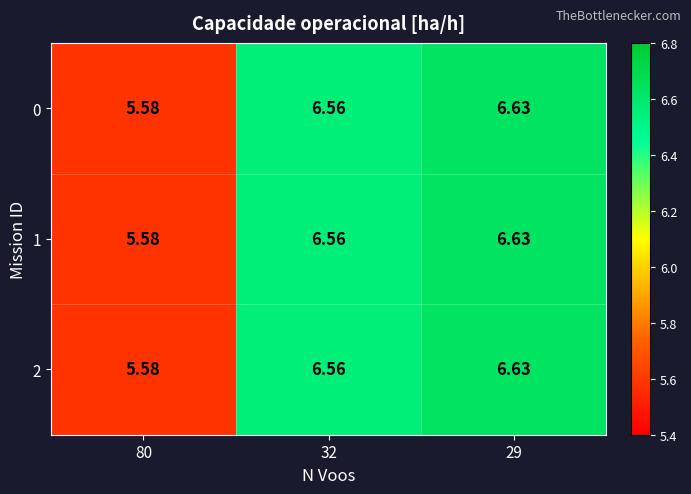

Is the value of 2 at 32 greater than the value of 1 at 80?

Yes